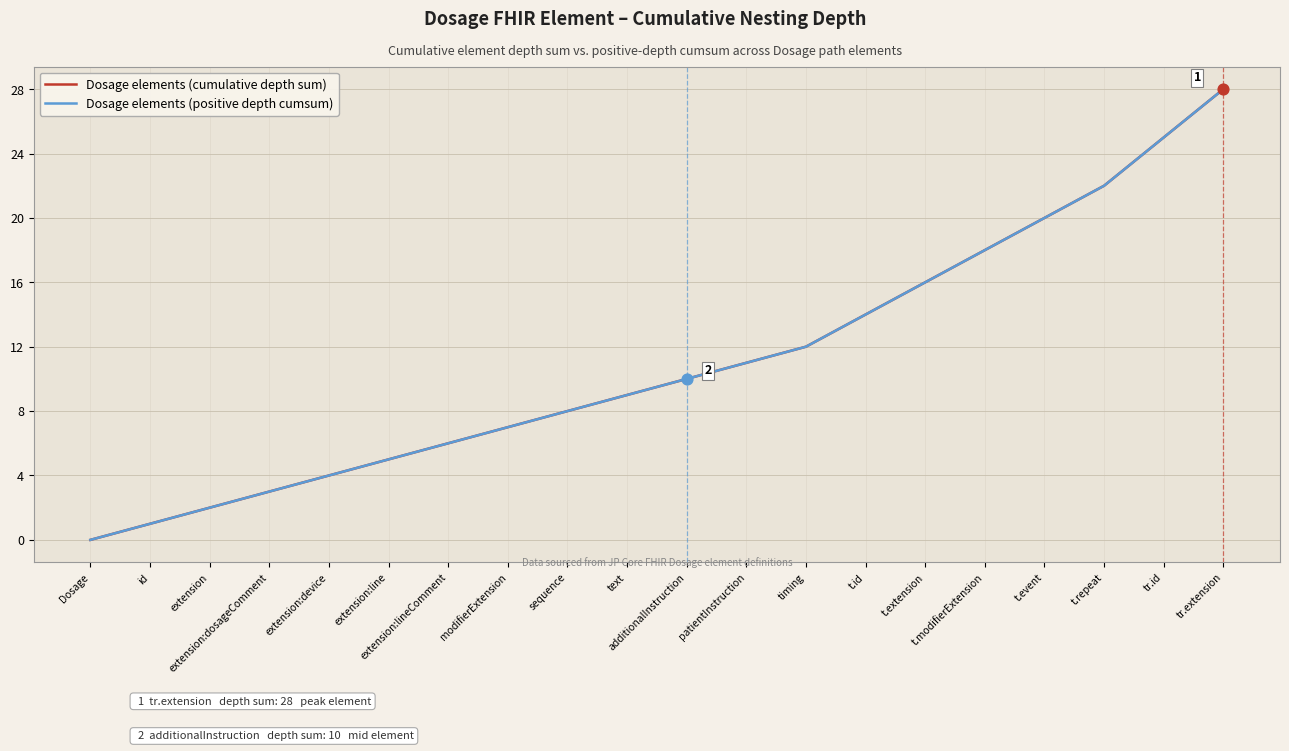

Which series has the largest total across all categories?

Dosage elements (cumulative depth sum)